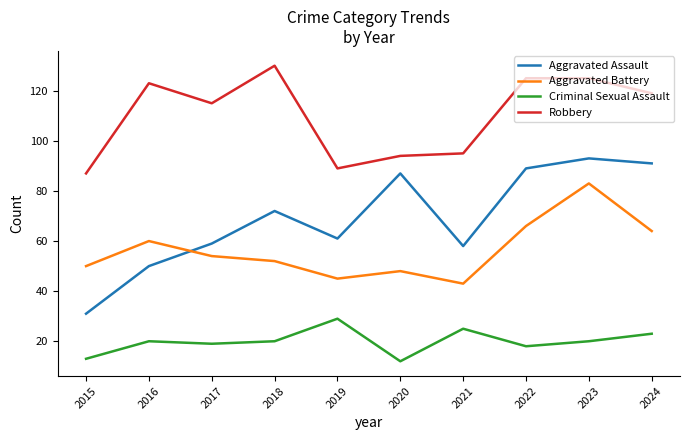

Does the chart display data point markers on the line(s)?

No